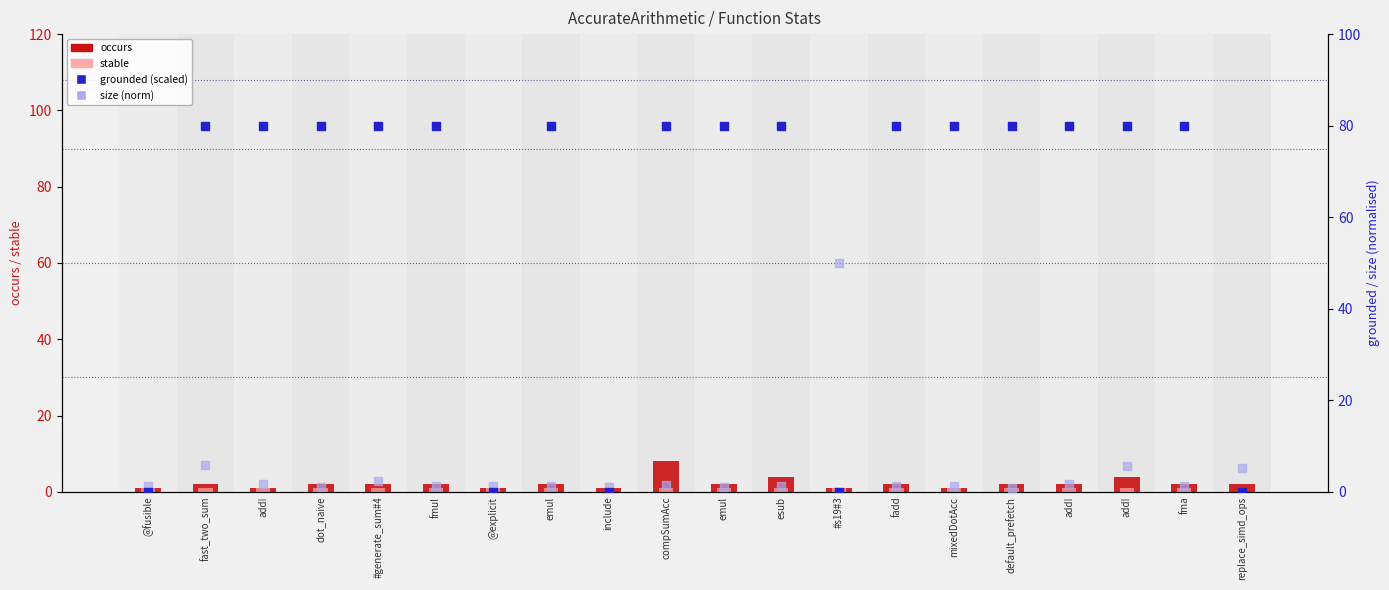

What is the total value across all series at emul?

84.3